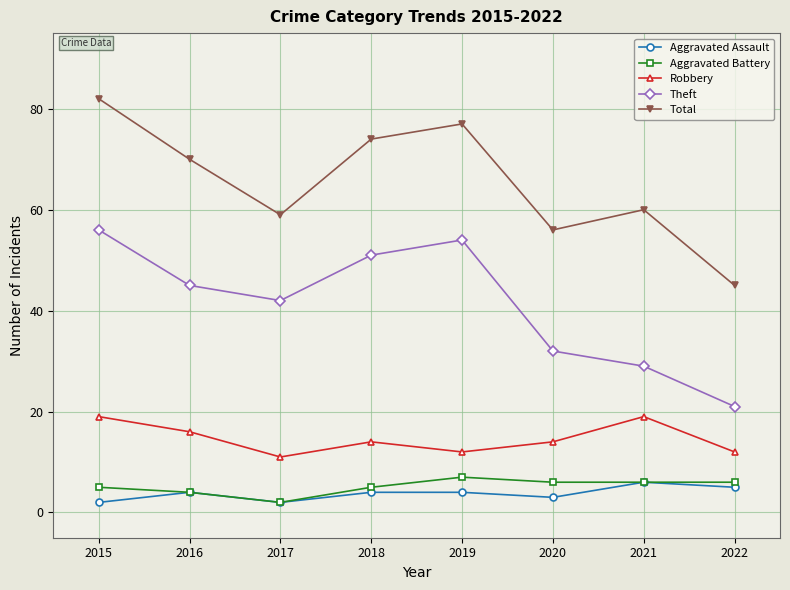

How many distinct data groups are displayed?

5